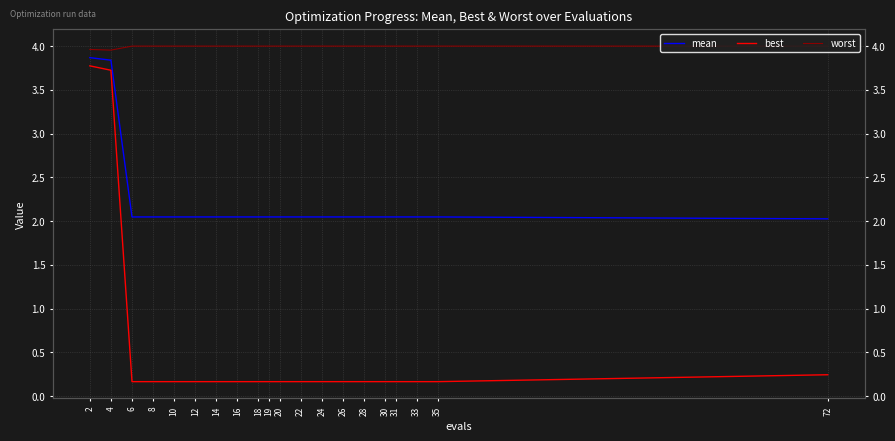

Reading left to right, extract all data points from this chart.

mean: 2=3.9	4=3.8	6=2.0	8=2.0	10=2.0	12=2.0	14=2.0	16=2.0	18=2.0	19=2.0	20=2.0	22=2.0	24=2.0	26=2.0	28=2.0	30=2.0	31=2.0	33=2.0	35=2.0	72=2.0
best: 2=3.8	4=3.7	6=0.2	8=0.2	10=0.2	12=0.2	14=0.2	16=0.2	18=0.2	19=0.2	20=0.2	22=0.2	24=0.2	26=0.2	28=0.2	30=0.2	31=0.2	33=0.2	35=0.2	72=0.2
worst: 2=4.0	4=4.0	6=4.0	8=4.0	10=4.0	12=4.0	14=4.0	16=4.0	18=4.0	19=4.0	20=4.0	22=4.0	24=4.0	26=4.0	28=4.0	30=4.0	31=4.0	33=4.0	35=4.0	72=4.0